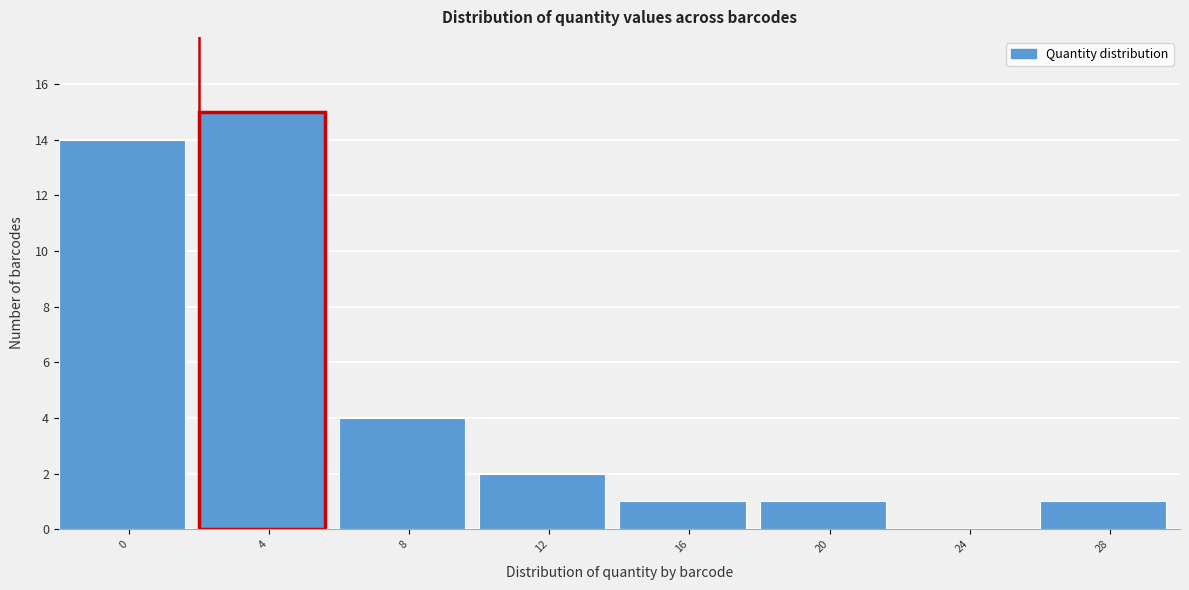

Reading left to right, list all the values displayed in this chart.

0=14	4=15	8=4	12=2	16=1	20=1	24=0	28=1